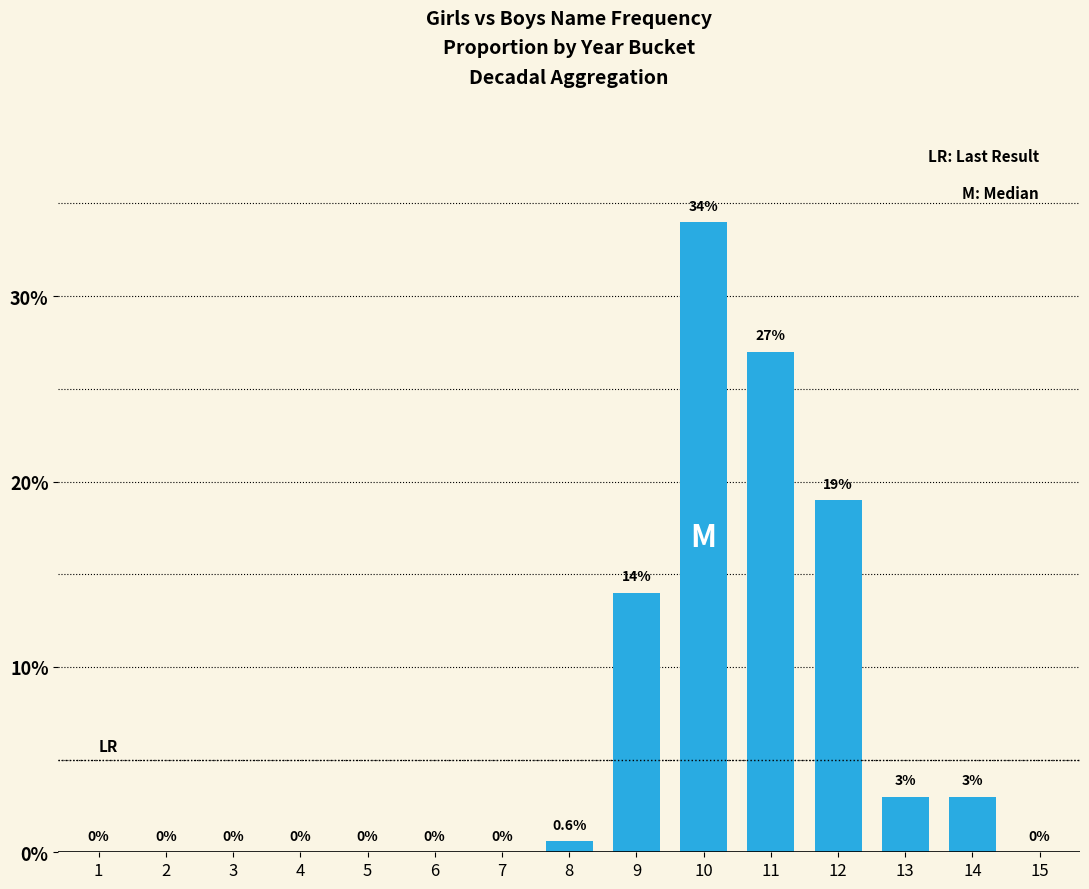

How many data points are above 0?

7